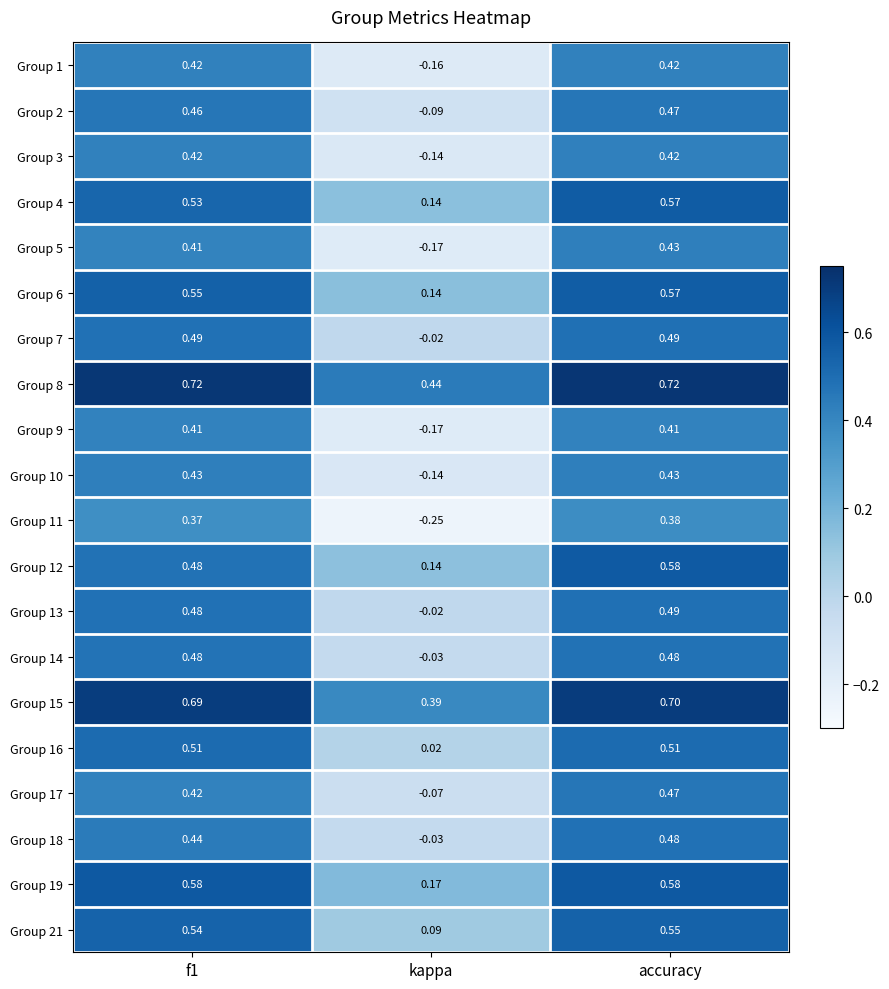

What is the difference between the highest and lowest values at accuracy?

0.3